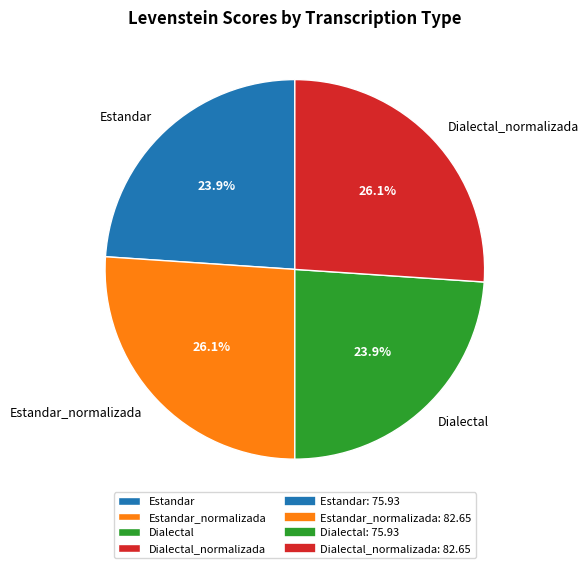

The Dialectal slice represents 19% of the pie. True or false?

False